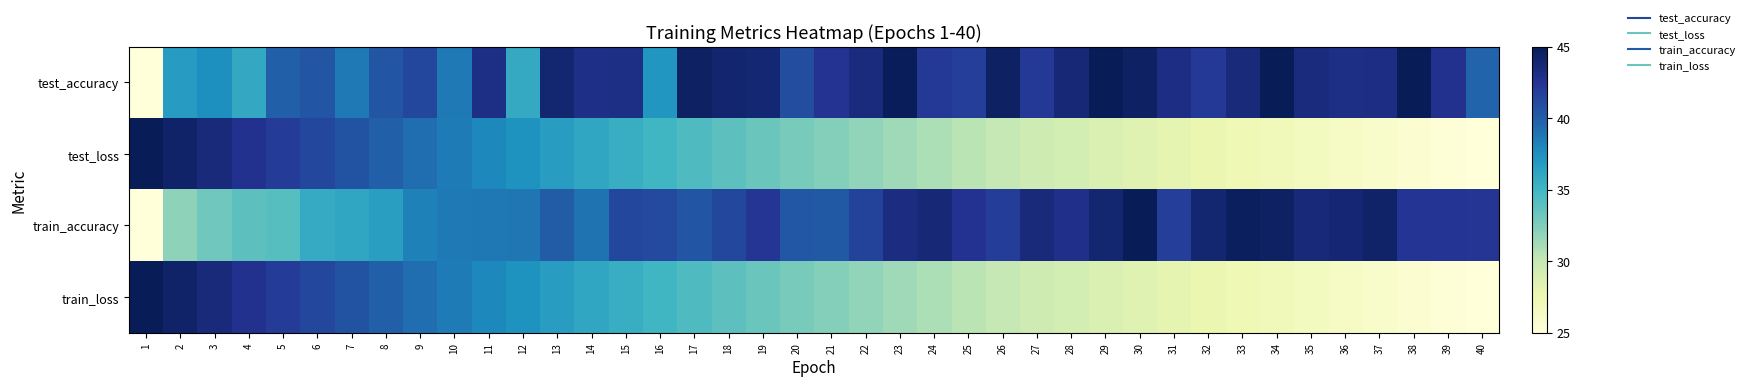

Which series changed the most between 12 and 18?

test_accuracy